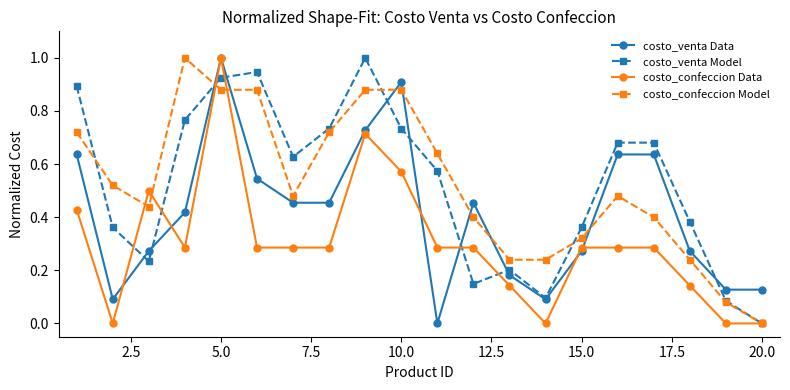

How many lines are shown in the chart?

4